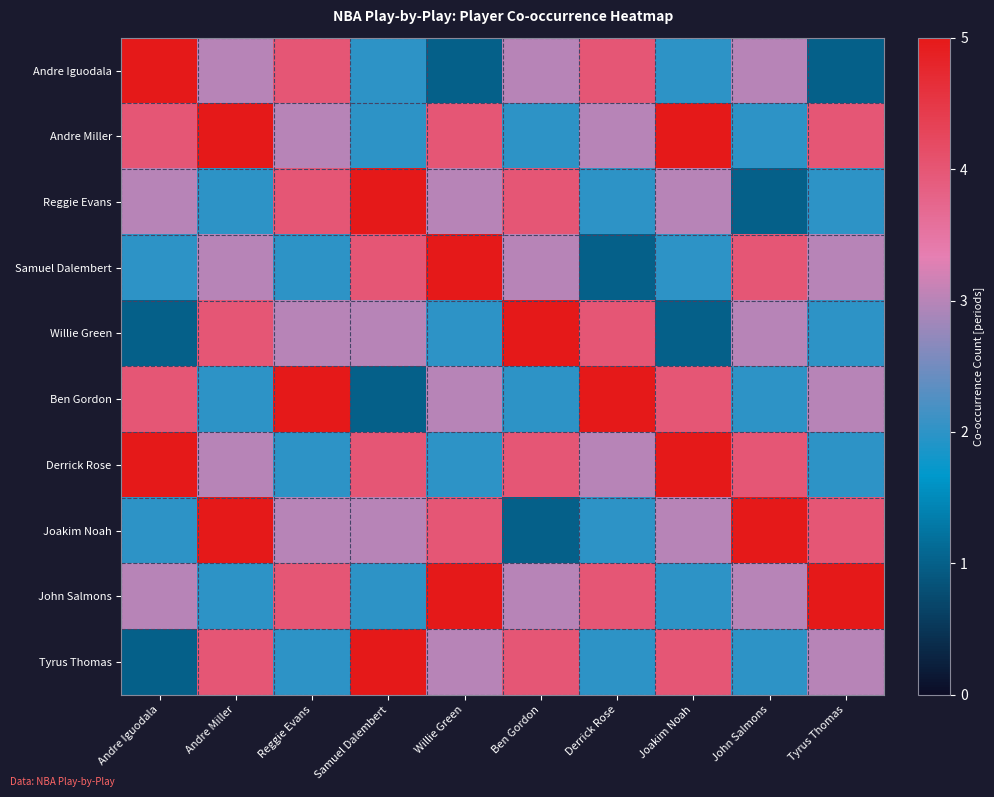

How many categories are shown in the chart?

10